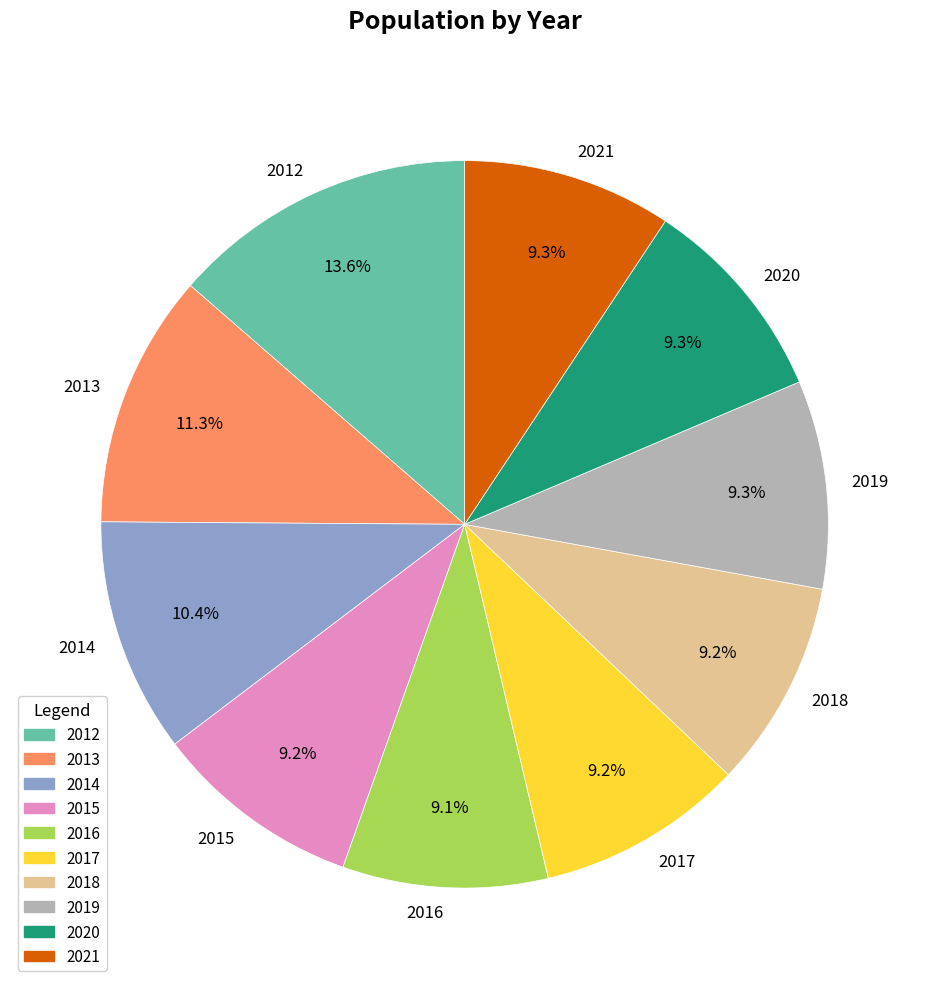

Is it true that 2019 is 9% of the pie?

True